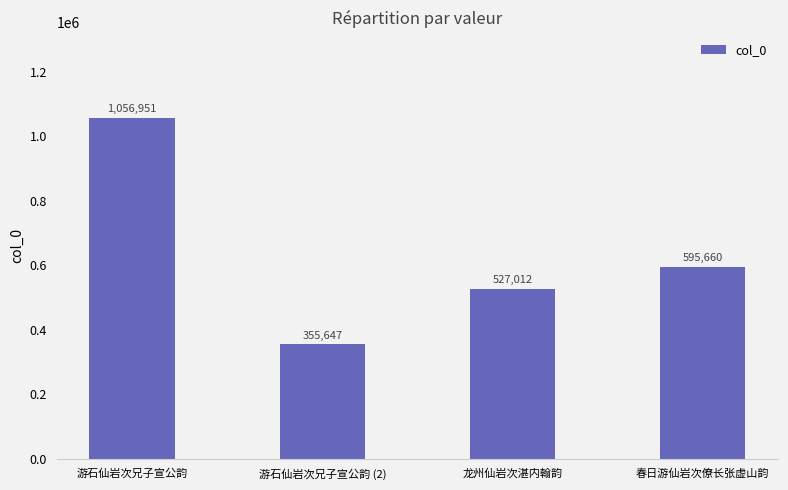

List the labels in order of value, largest first.

游石仙岩次兄子宣公韵, 春日游仙岩次僚长张虚山韵, 龙州仙岩次湛内翰韵, 游石仙岩次兄子宣公韵 (2)